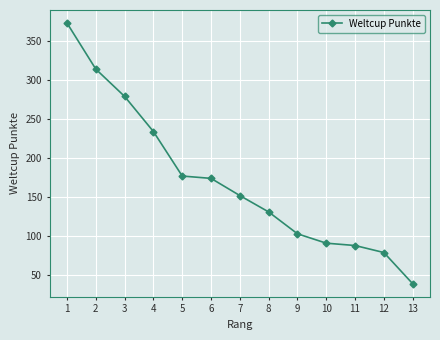

Which label corresponds to the smallest value in the chart?

13